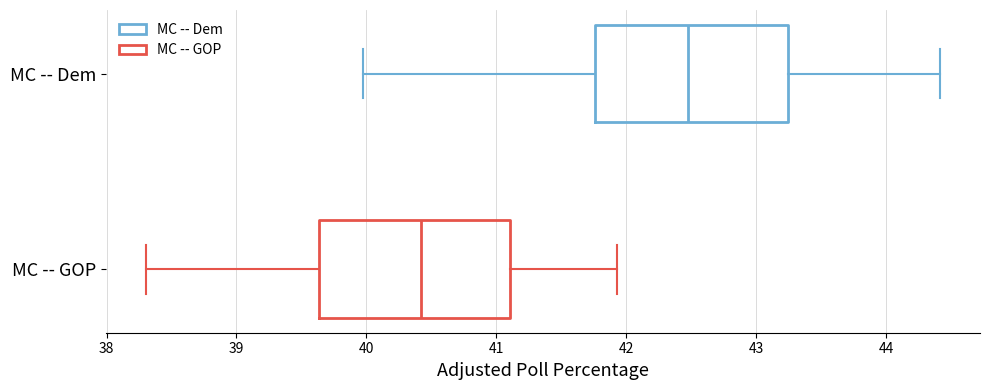

Reading bottom to top, transcribe this box plot: for each box, give where its median line is, the range the box spans, and where its two whiskers end, as read against the x-axis. The values are not printed on the chart, so give them approximately, as read against the axis.

MC -- GOP: median 40.4, box 39.6 to 41.1, whiskers 38.3 to 41.9
MC -- Dem: median 42.5, box 41.8 to 43.2, whiskers 40.0 to 44.4